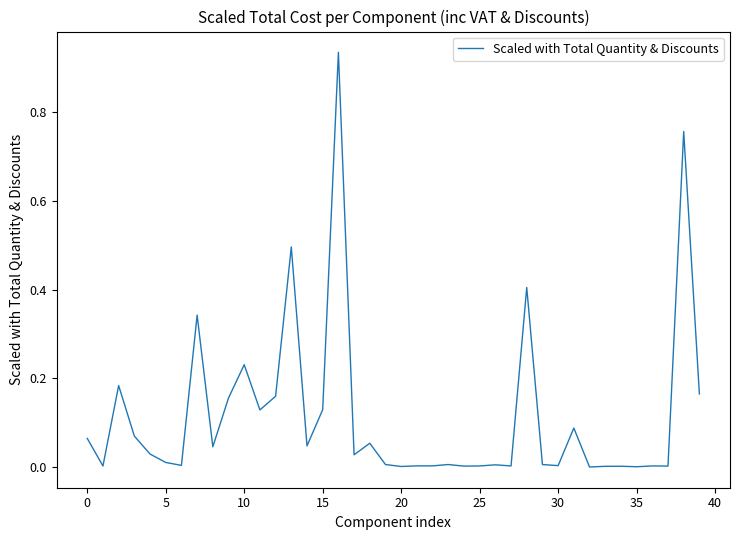

Reading left to right, list all the values displayed in this chart.

0.1	0.0	0.2	0.1	0.0	0.0	0.0	0.3	0.0	0.2	0.2	0.1	0.2	0.5	0.0	0.1	0.9	0.0	0.1	0.0	0.0	0.0	0.0	0.0	0.0	0.0	0.0	0.0	0.4	0.0	0.0	0.1	0.0	0.0	0.0	0.0	0.0	0.0	0.8	0.2